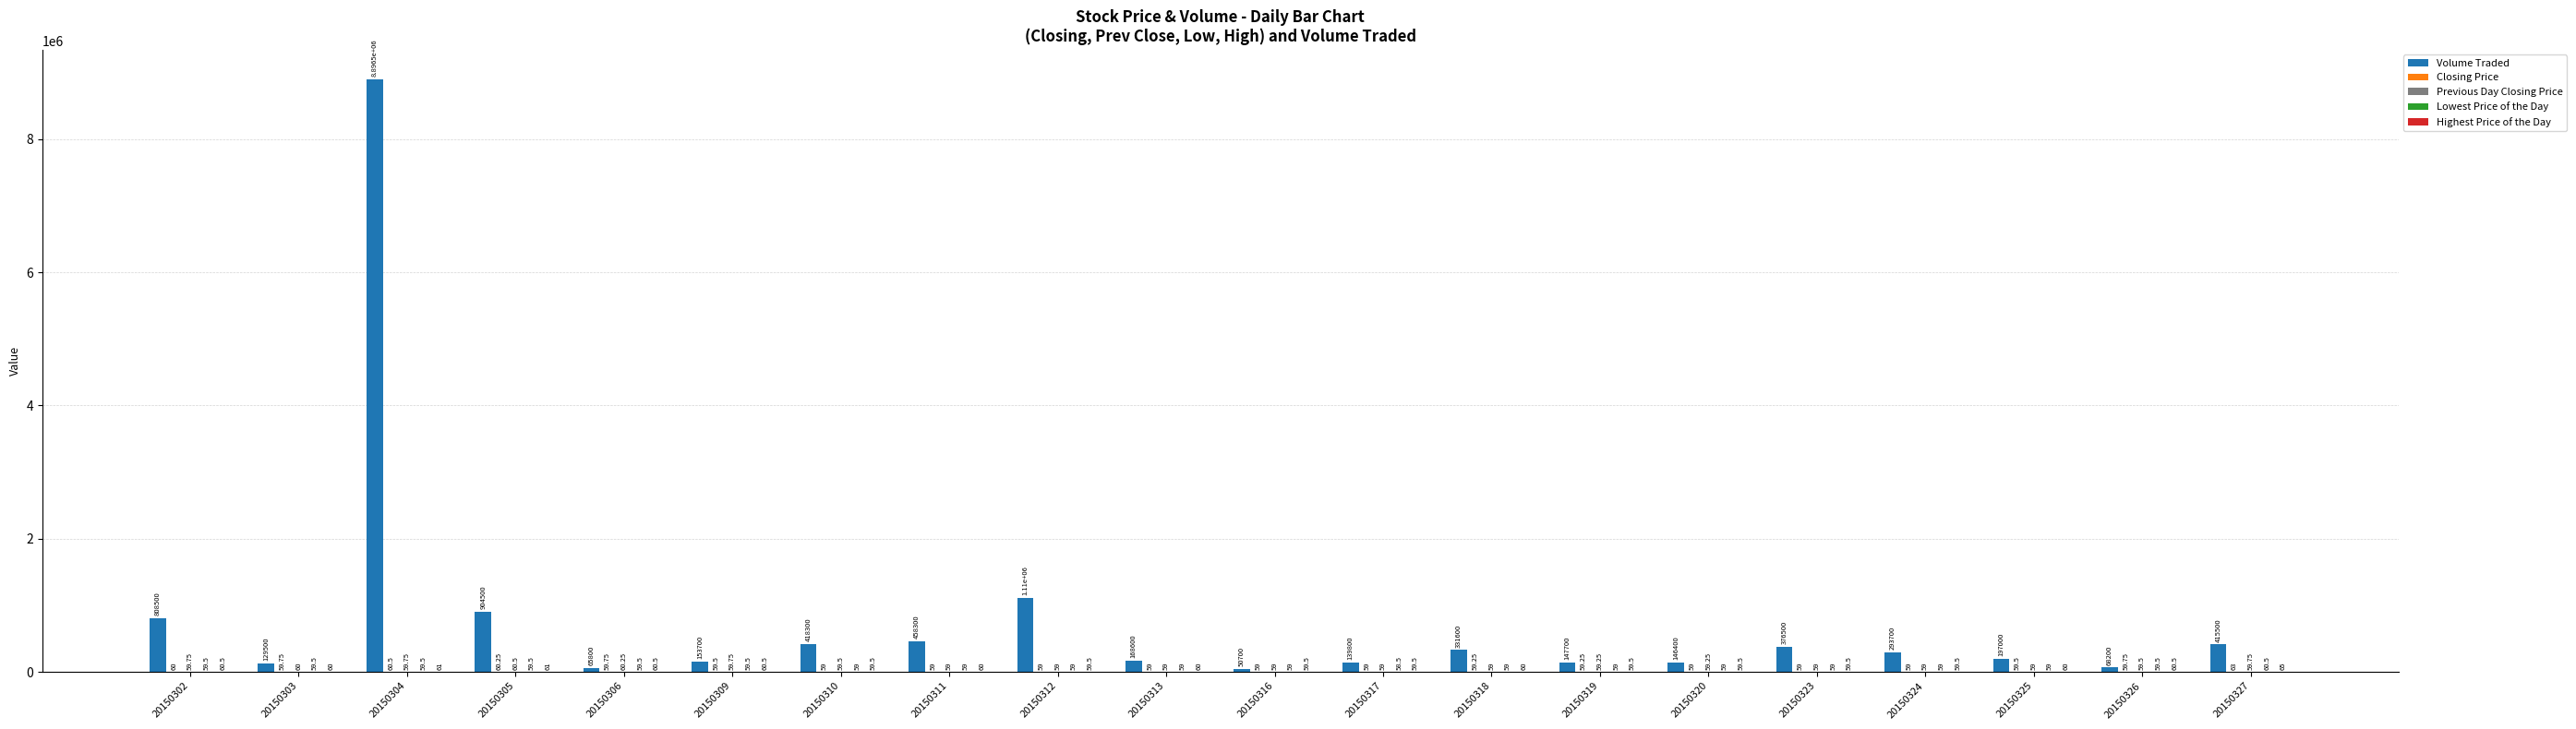

How many groups of bars are there?

20